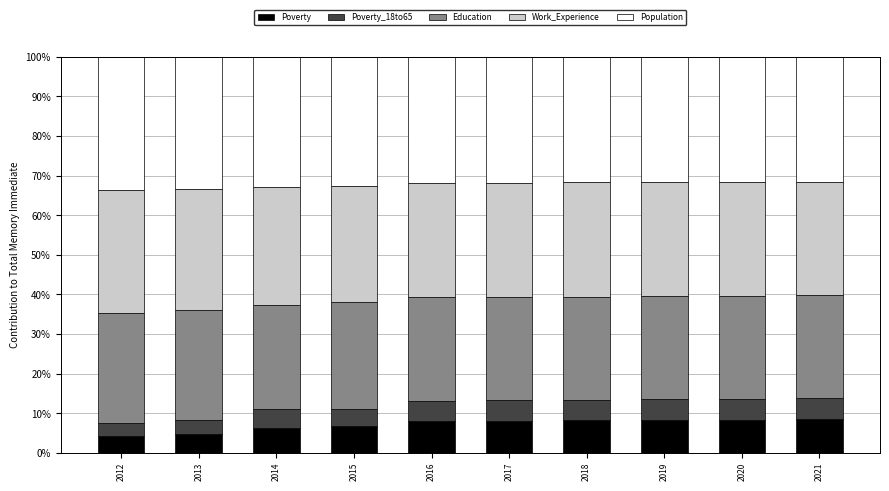

Is it true that Poverty equals 8.2 at 2017?

True